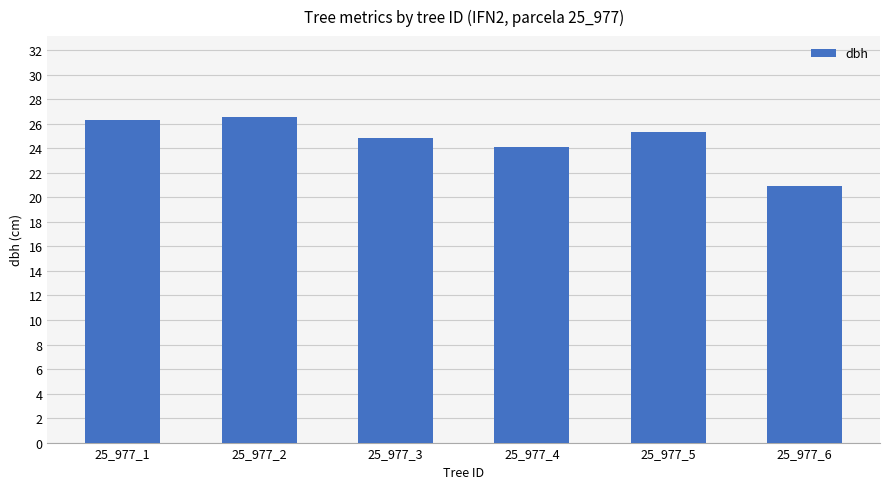

What is the sum of all values?

148.0